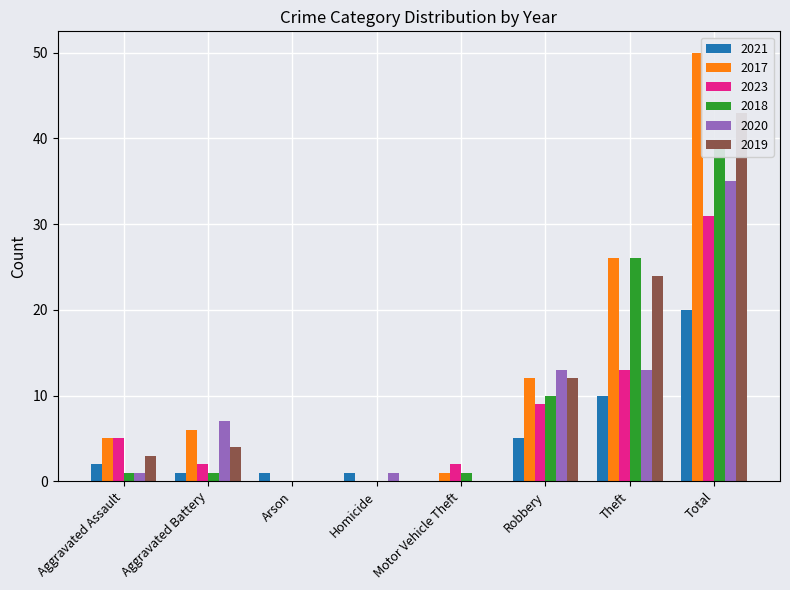

What is the approximate value of 2019 at Robbery, to the nearest 5?

10